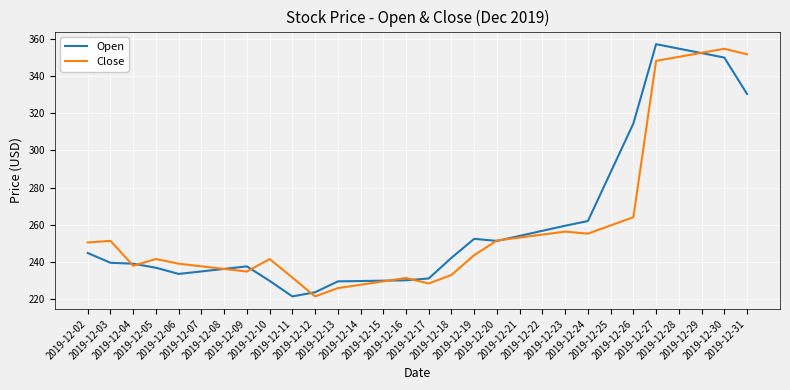

Where does the Close series first go above 243?

2019-12-02